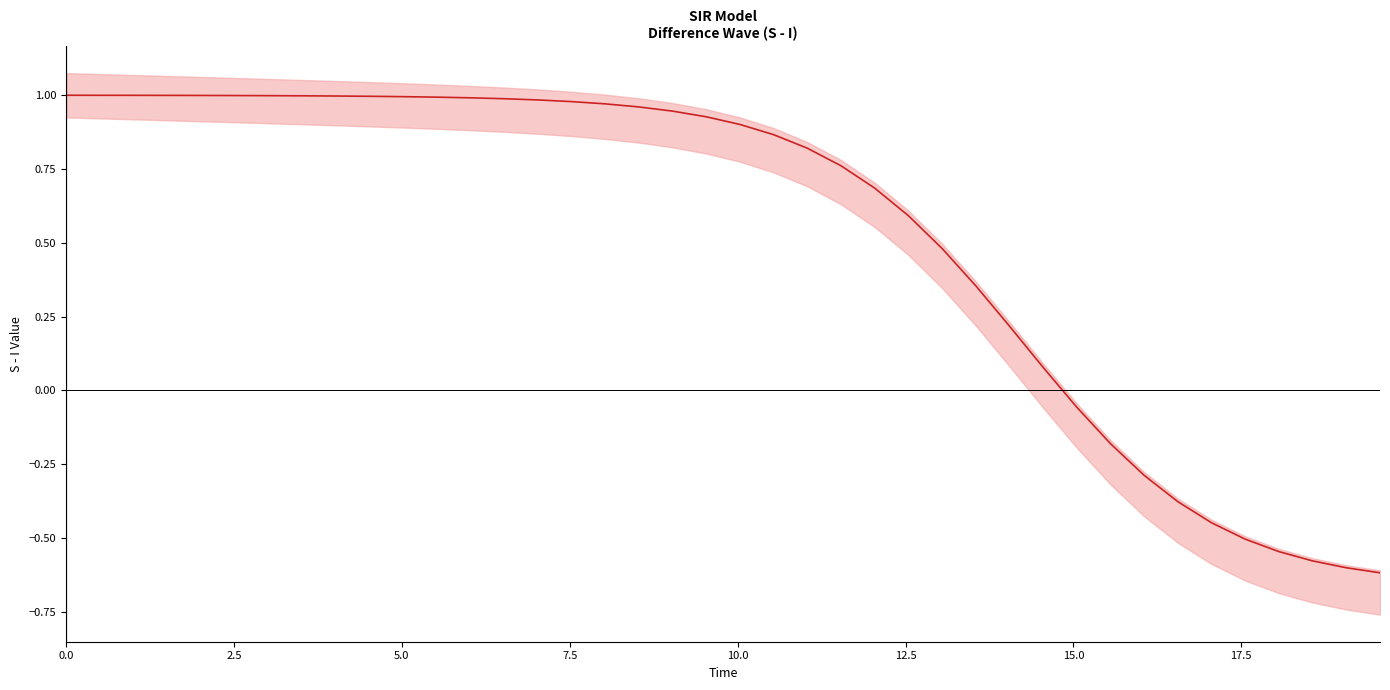

Does the chart have visible grid lines?

No